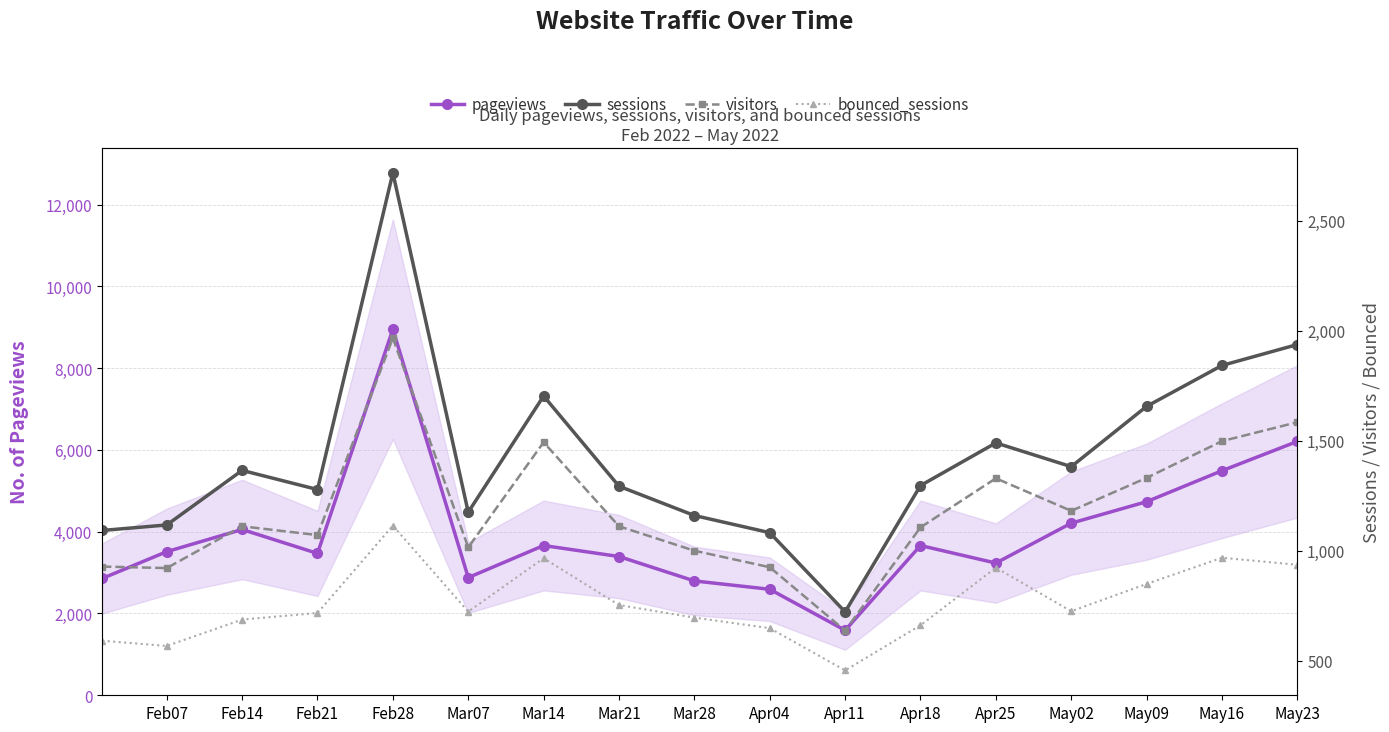

What is the value of the pageviews point at the 4th from the left?

3469